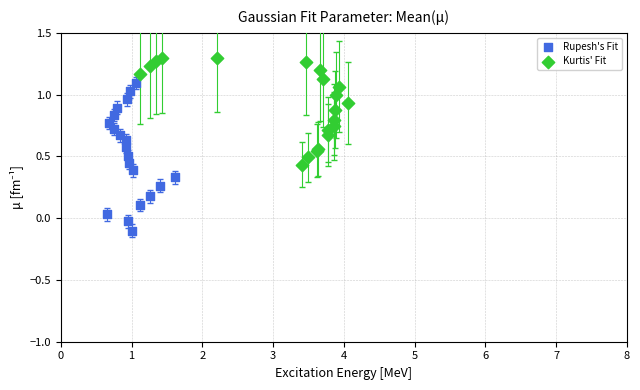

Which series reaches the minimum Y coordinate?

Rupesh's Fit